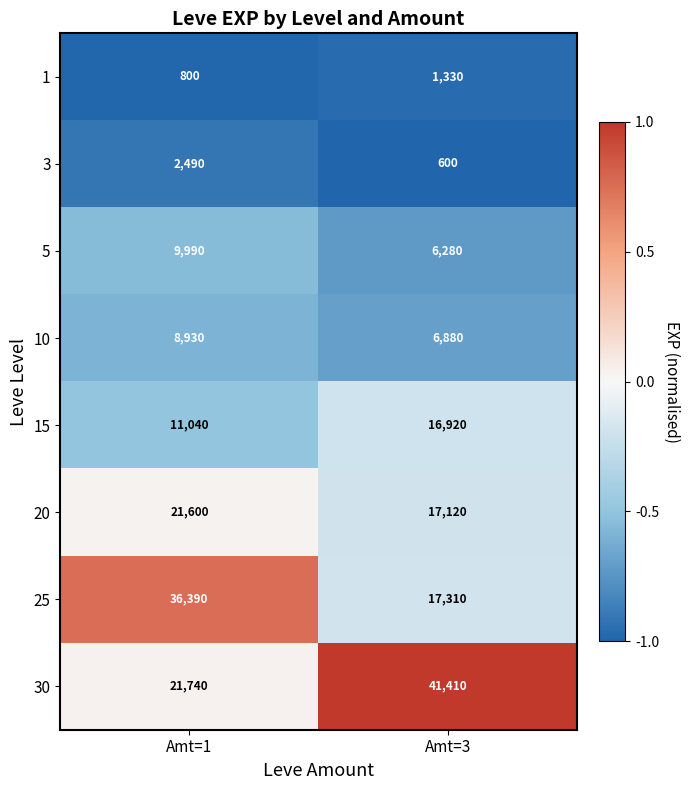

Rank the categories by 25 value from lowest to highest.

Amt=3, Amt=1